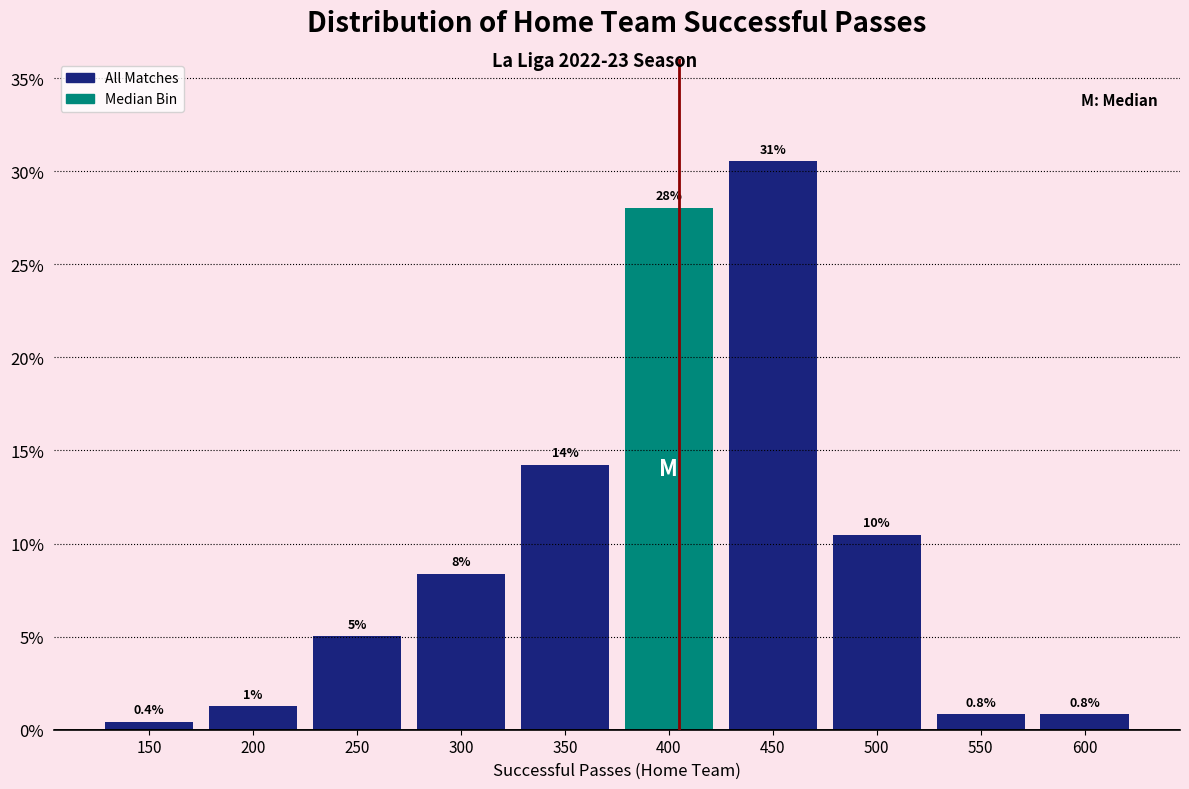

What is the greatest value displayed?

30.5